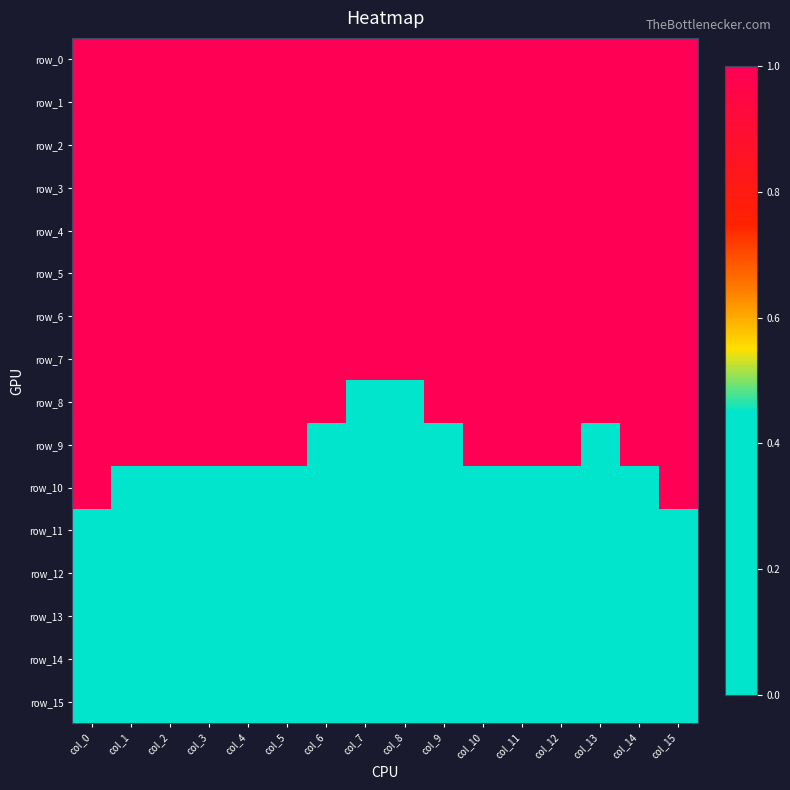

Is the value of row_7 at col_14 greater than the value of row_10 at col_15?

No